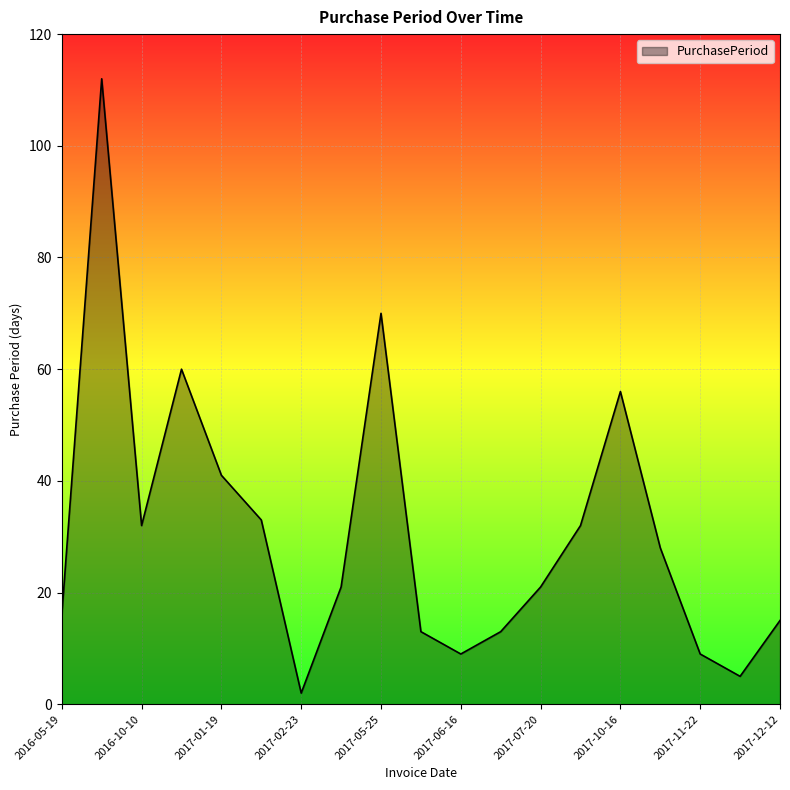

What is the difference between the maximum and minimum values?

110